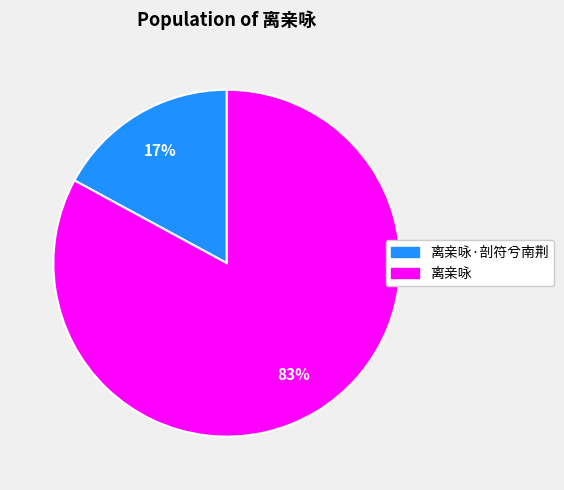

Is there any slice that represents more than half of the pie?

Yes